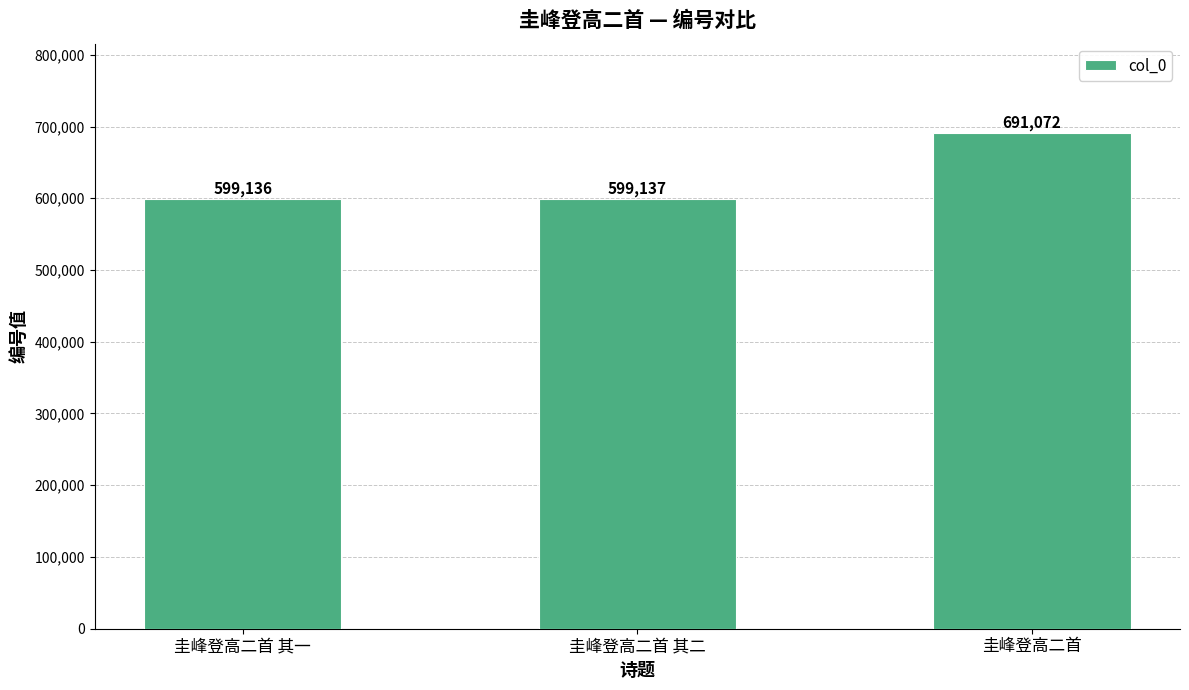

Does the chart contain stacked bars?

No